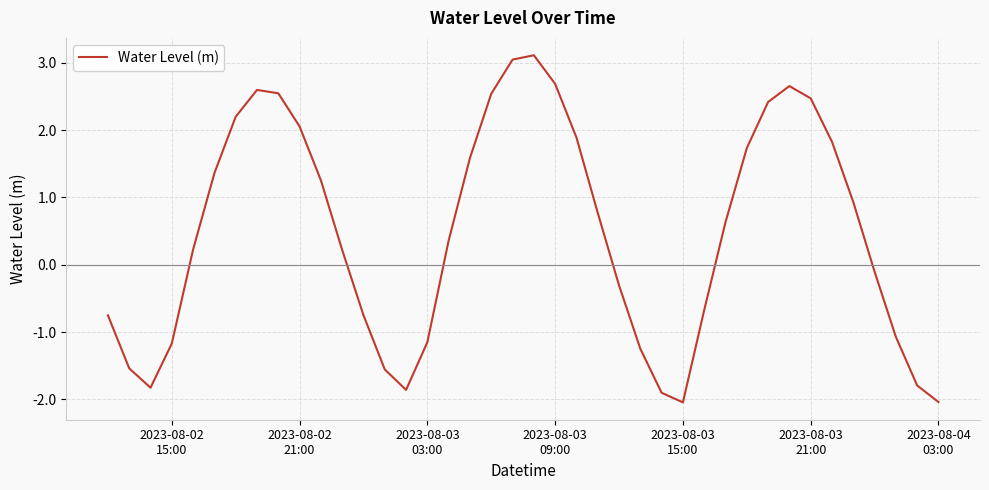

What is the difference between the maximum and minimum values?

5.2